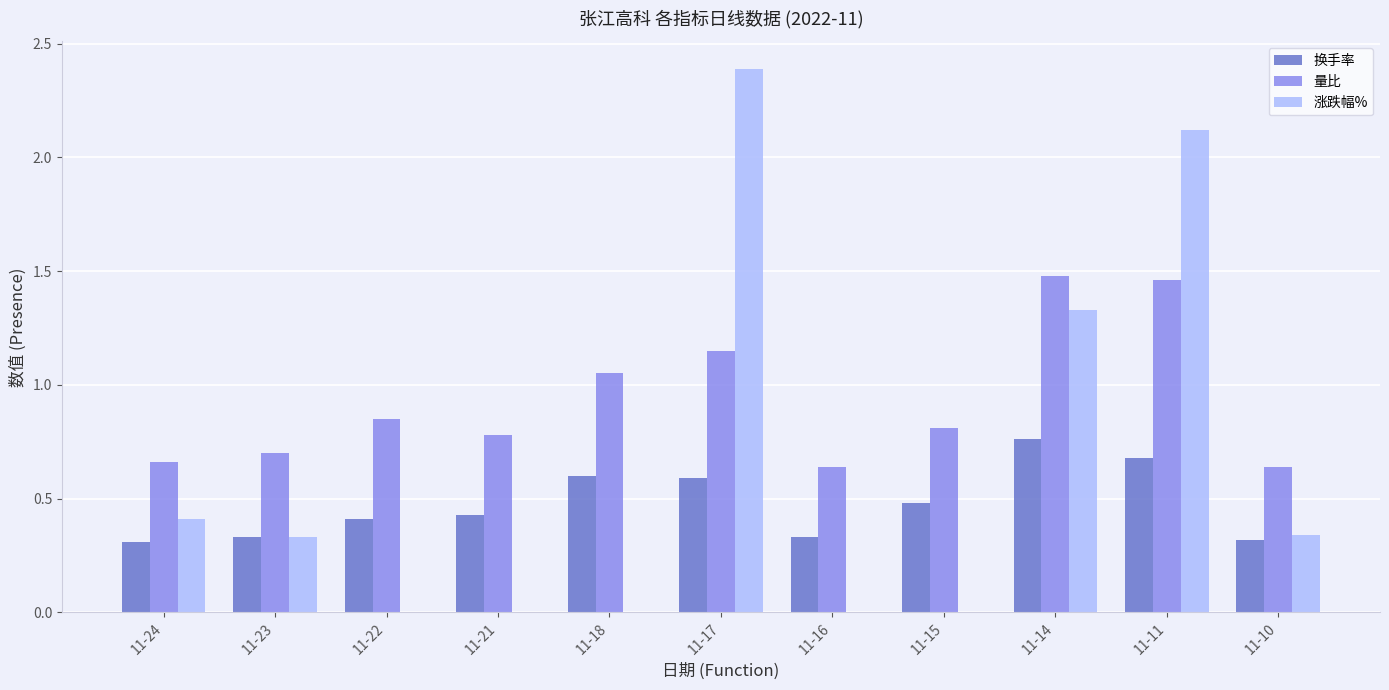

Which category has the highest value across all series?

11-17